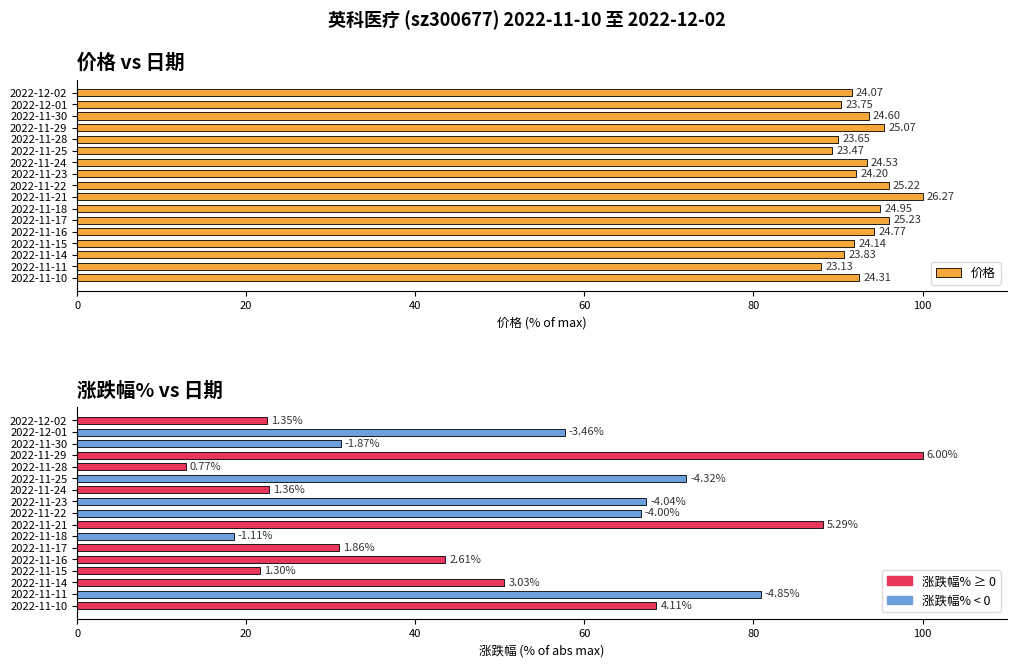

How many values in the 价格 series exceed 92?

10